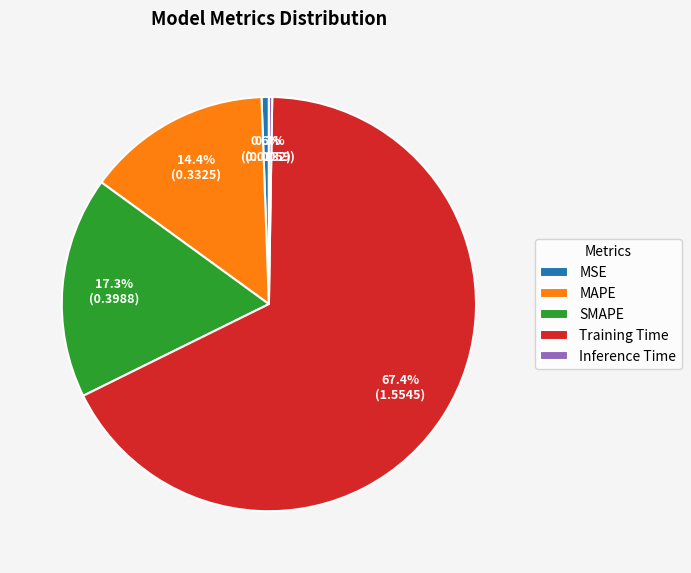

What is the largest slice in the pie chart?

Training Time